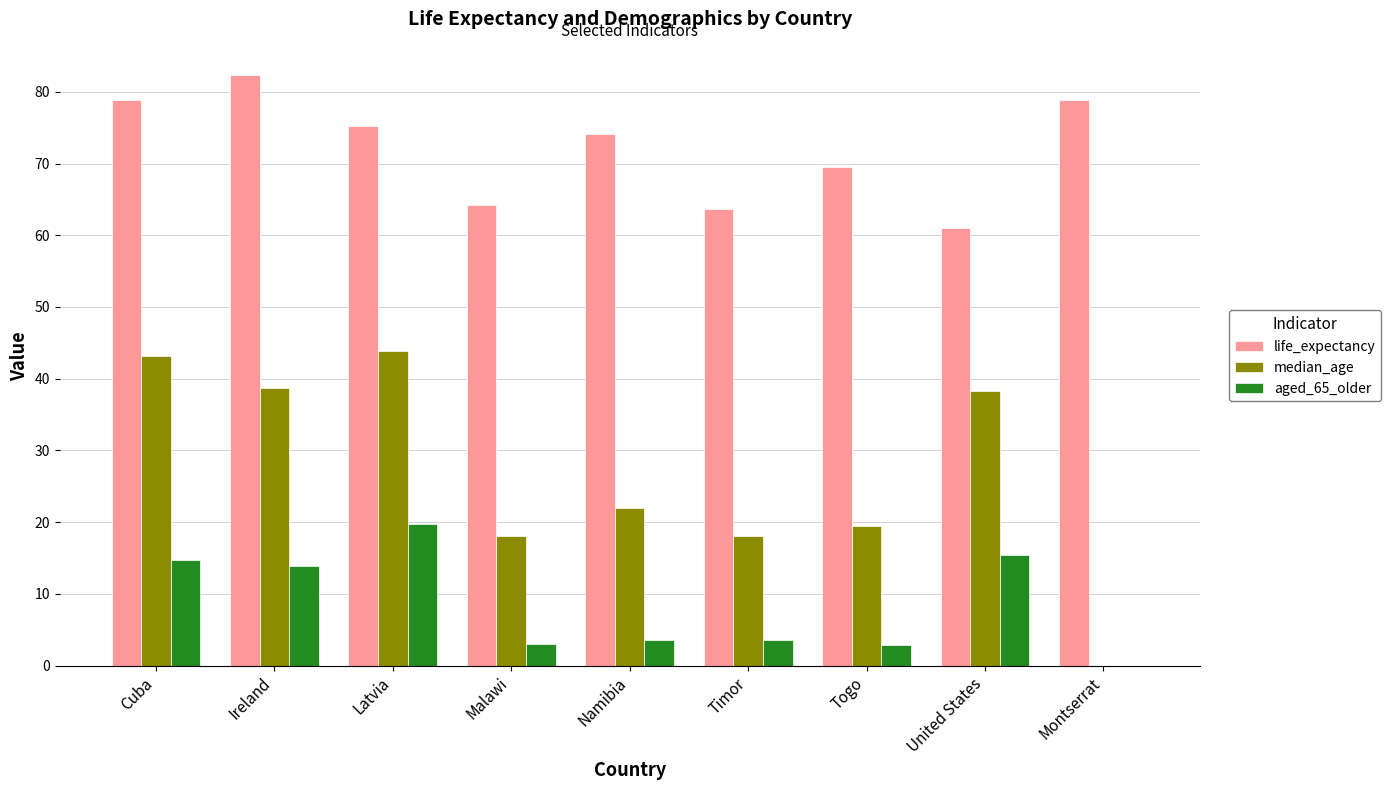

The median_age series shows 15.7 at United States. True or false?

False